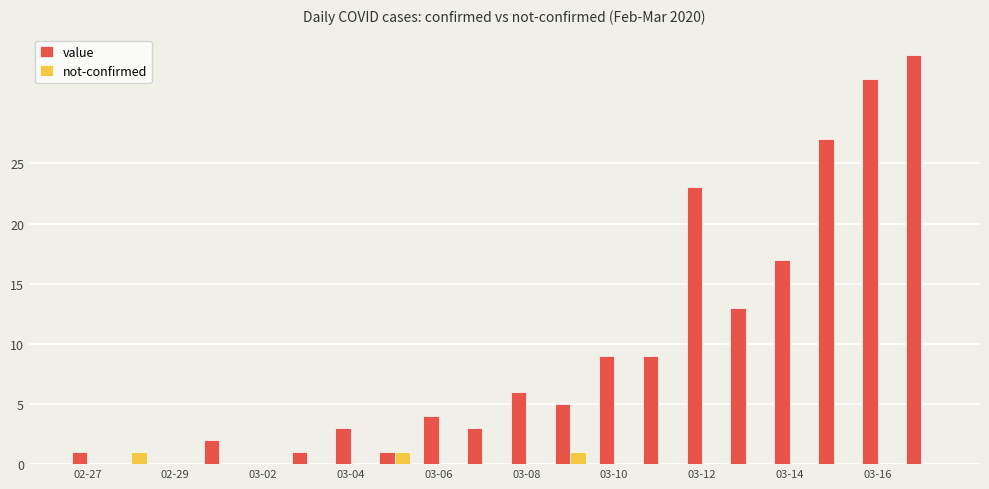

What is the average value of the value series?

10